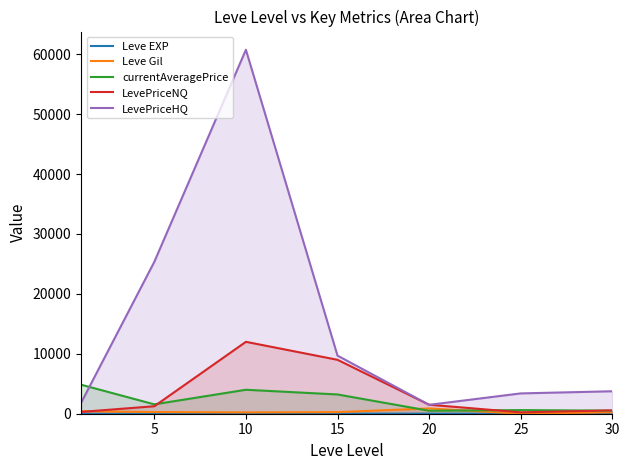

Which series changed the most between 20 and 25?

LevePriceHQ